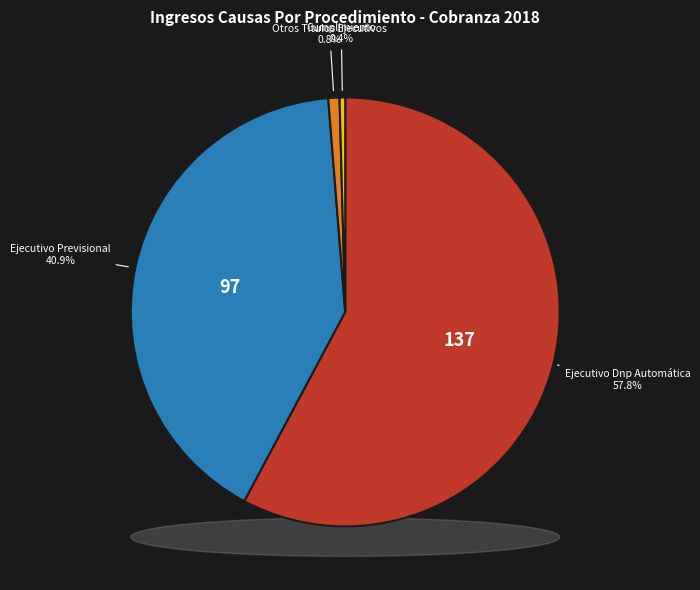

What percentage is the Ejecutivo Dnp Automática slice, to the nearest percent?

58%